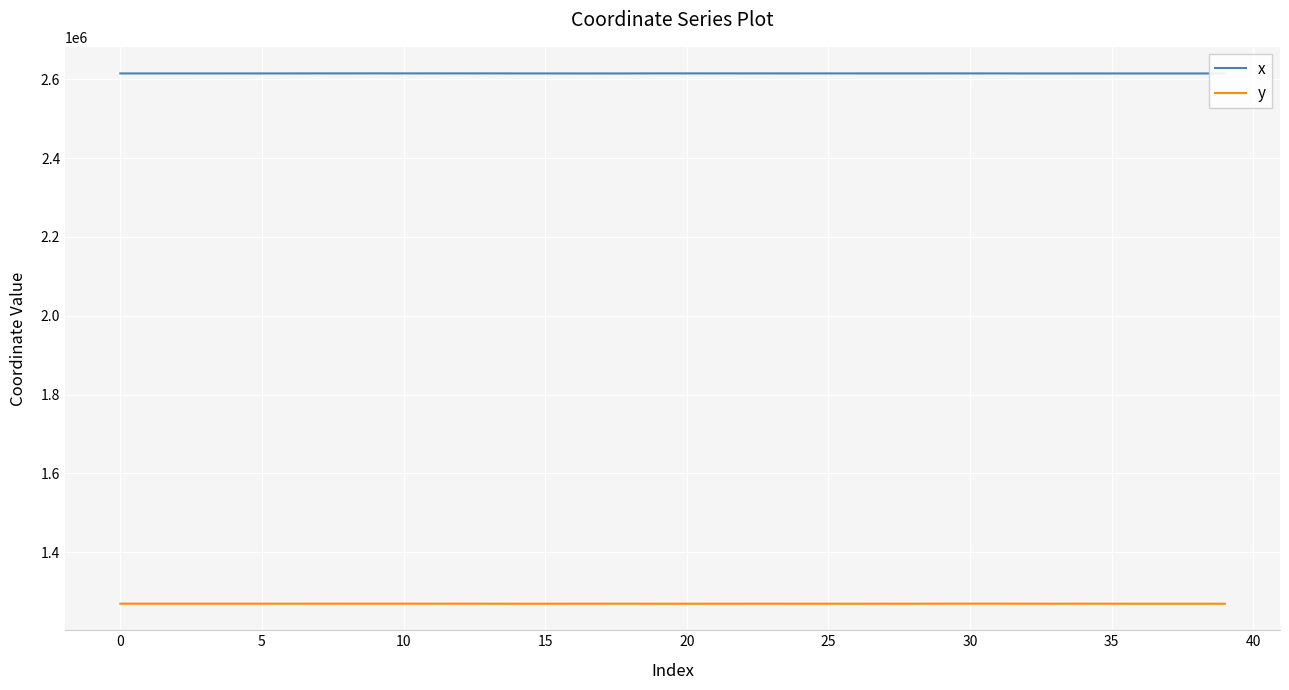

True or false: x and y cross at least once.

False